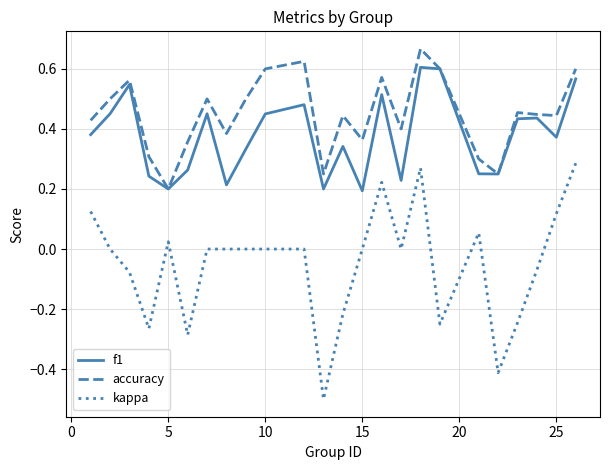

List the series in order of their peak value, lowest first.

kappa, f1, accuracy